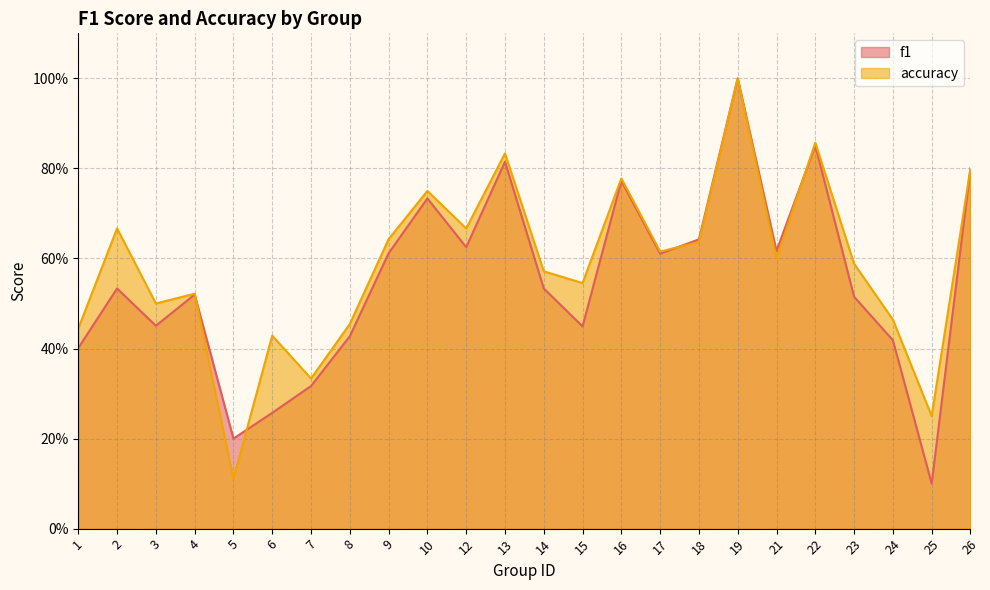

Reading left to right, transcribe all the data shown in this chart.

f1: 1=0.4	2=0.5	3=0.5	4=0.5	5=0.2	6=0.3	7=0.3	8=0.4	9=0.6	10=0.7	12=0.6	13=0.8	14=0.5	15=0.4	16=0.8	17=0.6	18=0.6	19=1.0	21=0.6	22=0.9	23=0.5	24=0.4	25=0.1	26=0.8
accuracy: 1=0.4	2=0.7	3=0.5	4=0.5	5=0.1	6=0.4	7=0.3	8=0.5	9=0.6	10=0.8	12=0.7	13=0.8	14=0.6	15=0.5	16=0.8	17=0.6	18=0.6	19=1.0	21=0.6	22=0.9	23=0.6	24=0.5	25=0.2	26=0.8